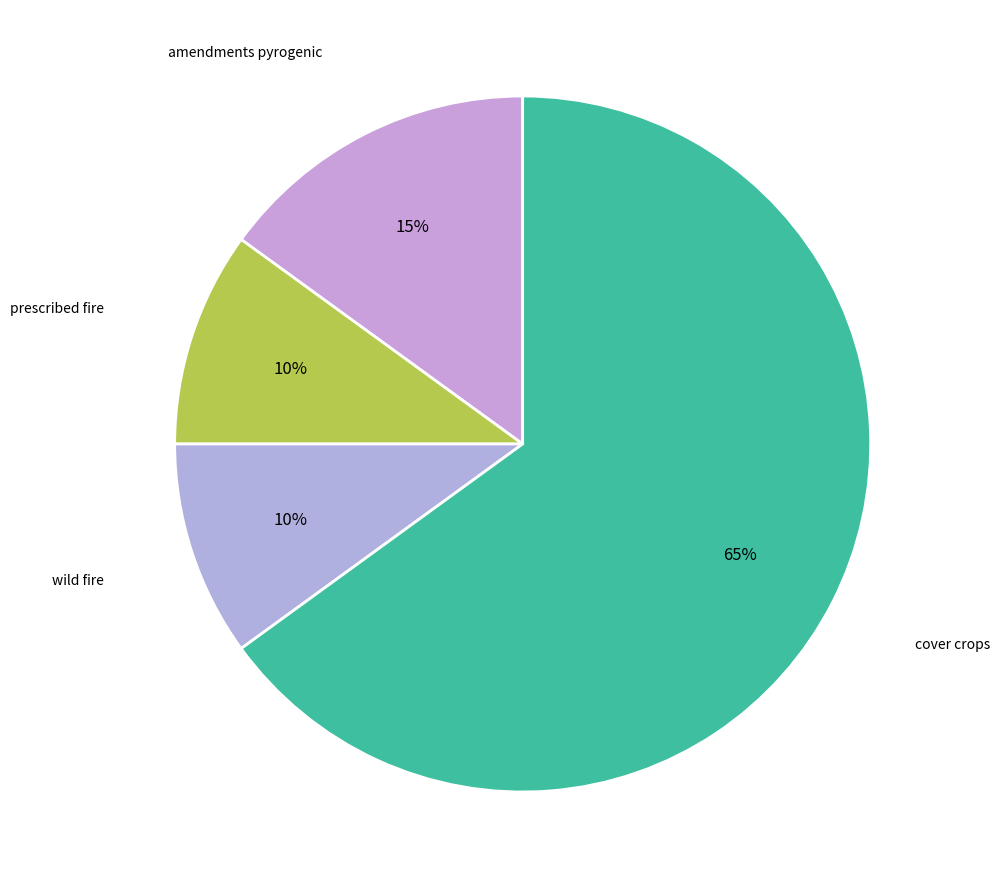

Do cover crops and prescribed fire together represent more than half of the pie?

Yes